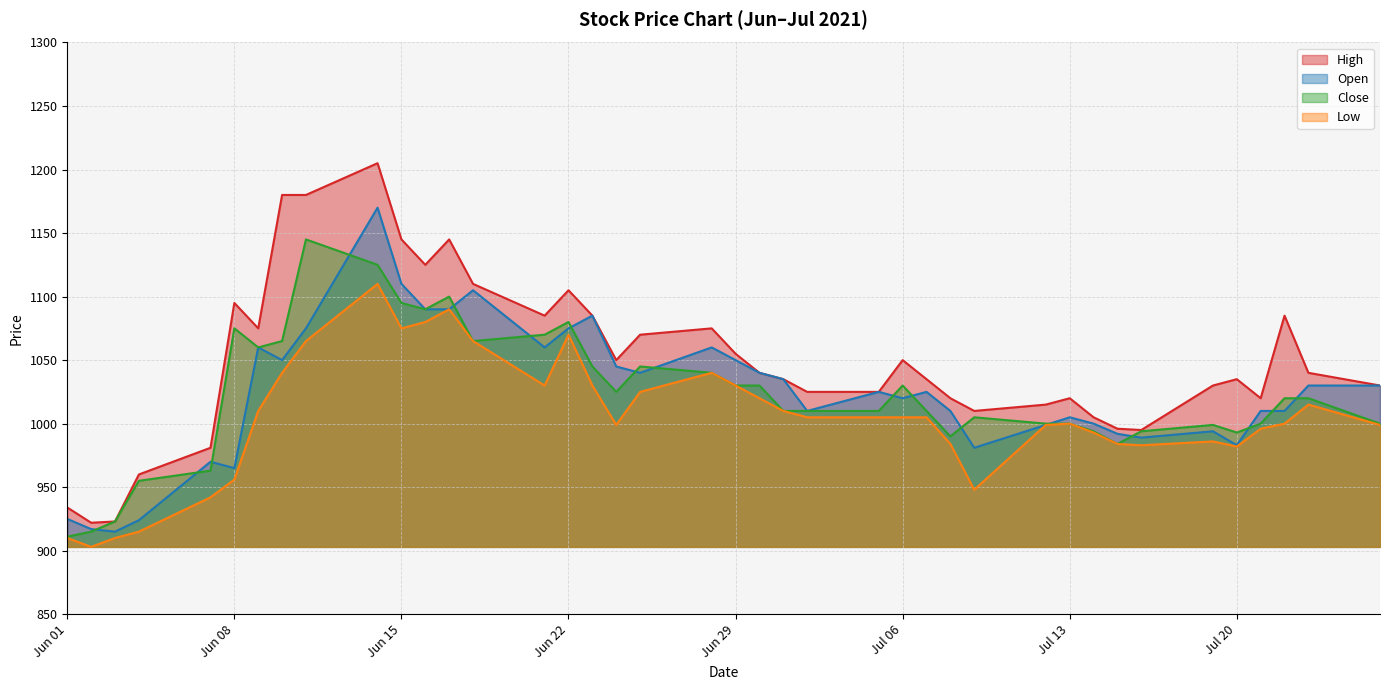

At how many categories does at least one series exceed 939?

37